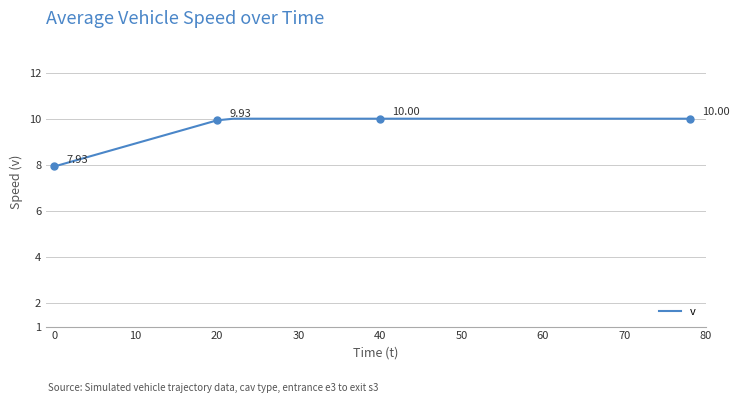

What is the difference between the maximum and minimum values?

2.1